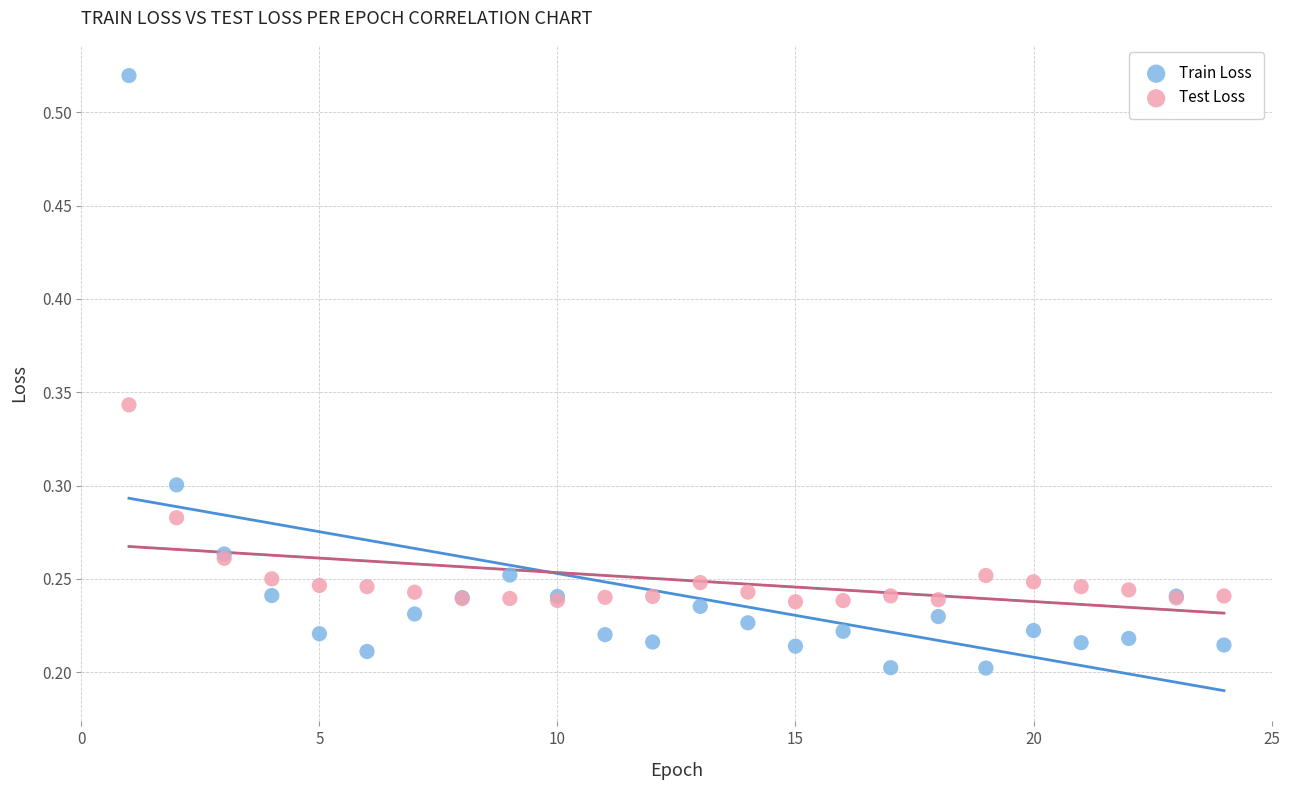

Which series reaches the minimum Y coordinate?

Train Loss